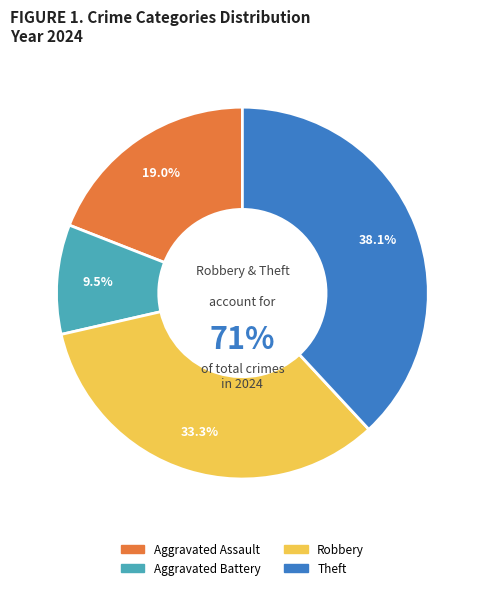

What portion of the pie excludes Theft?

61.9%